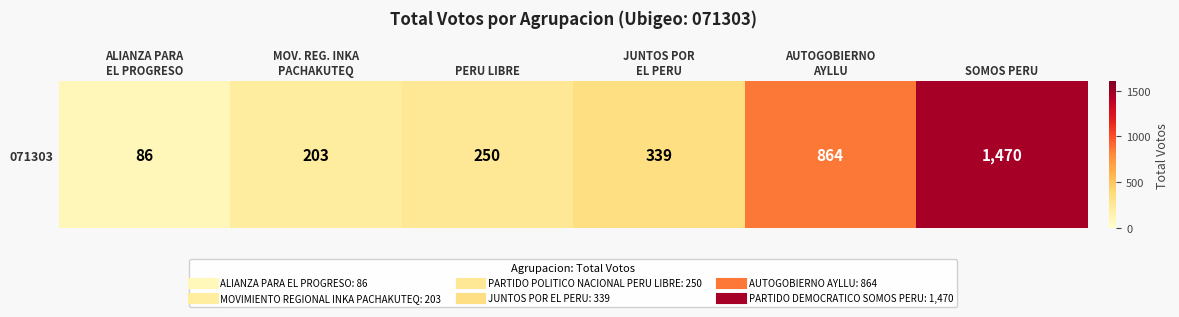

Reading right to left, list all the values displayed in this chart.

1470	864	339	250	203	86